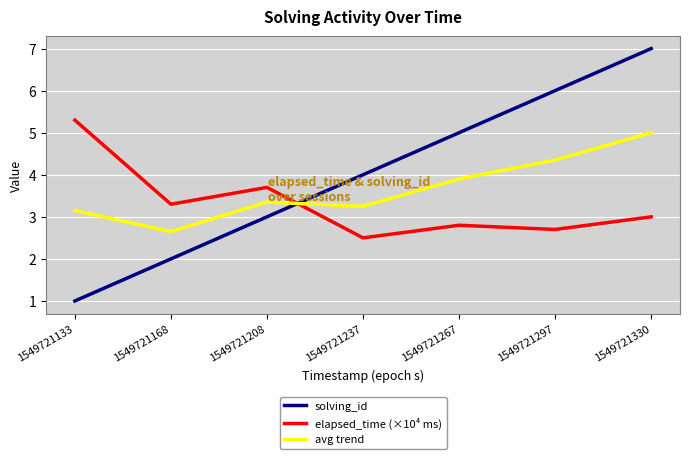

What are all the series names shown in the legend?

solving_id, elapsed_time (×10⁴ ms), avg trend